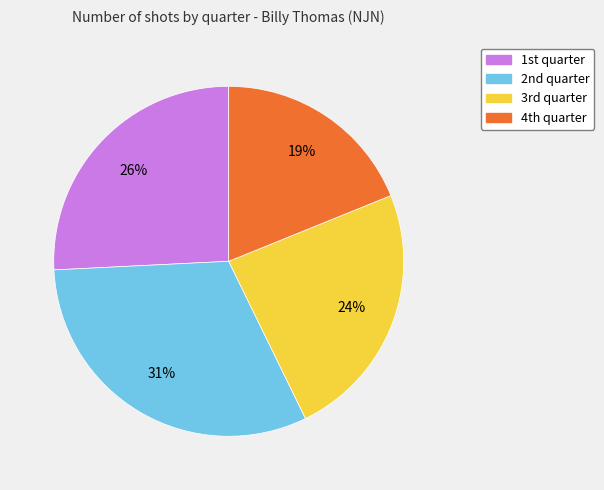

Which category has the biggest portion of the pie?

2nd quarter